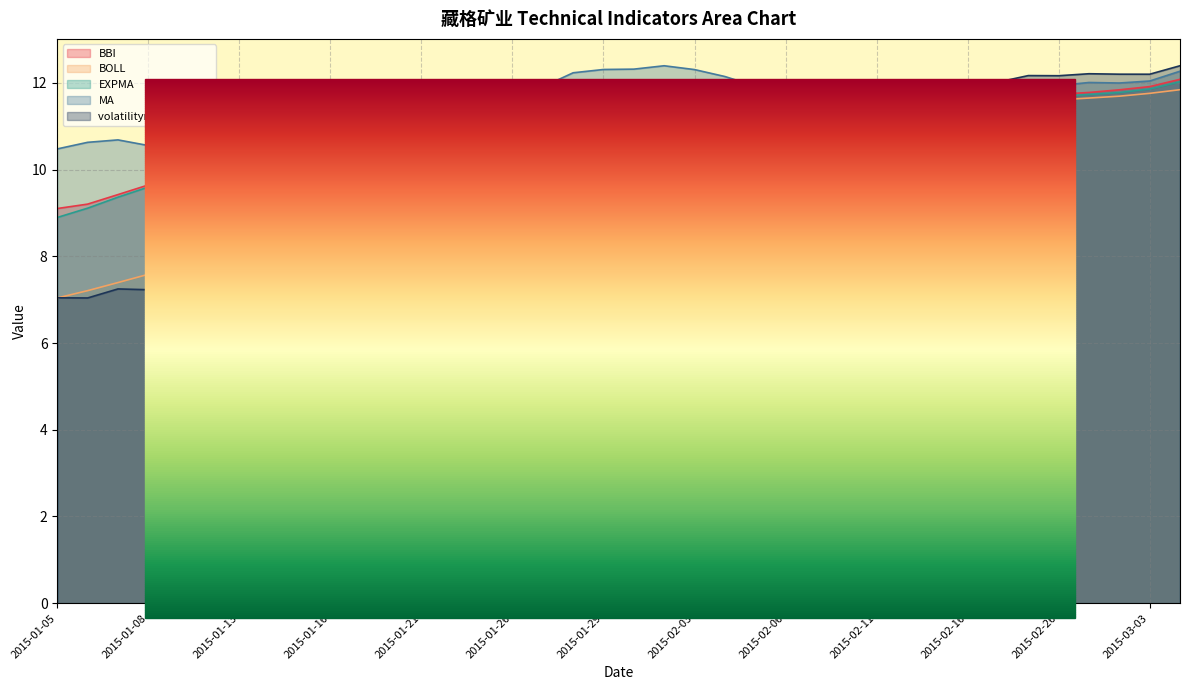

Reading right to left, transcribe all the data shown in this chart.

BBI: 12.1	11.9	11.8	11.8	11.7	11.7	11.6	11.5	11.3	11.3	11.3	11.3	11.5	11.6	11.8	11.9	11.9	11.9	11.8	11.8	11.6	11.4	11.2	11.0	10.7	10.5	10.4	10.3	10.3	10.2	10.1	9.9	9.9	9.8	9.6	9.4	9.2	9.1
BOLL: 11.8	11.8	11.7	11.7	11.6	11.6	11.5	11.4	11.4	11.4	11.3	11.3	11.3	11.3	11.3	11.3	11.2	11.1	10.9	10.7	10.5	10.2	10.0	9.7	9.5	9.3	9.1	8.9	8.7	8.5	8.3	8.1	7.9	7.8	7.6	7.4	7.2	7.0
EXPMA: 12.0	11.9	11.8	11.7	11.7	11.6	11.6	11.5	11.4	11.3	11.3	11.4	11.5	11.6	11.8	11.9	11.9	11.8	11.7	11.7	11.5	11.3	11.1	10.9	10.7	10.5	10.4	10.4	10.3	10.2	10.1	10.0	9.9	9.8	9.6	9.4	9.1	8.9
MA: 12.3	12.0	12.0	12.0	11.9	11.8	11.6	11.4	11.1	11.0	11.0	11.1	11.4	11.7	11.9	12.1	12.3	12.4	12.3	12.3	12.2	11.9	11.5	11.3	11.0	10.8	10.8	10.8	10.7	10.7	10.7	10.6	10.6	10.6	10.6	10.7	10.6	10.5
volatilityratio: 12.4	12.2	12.2	12.2	12.2	12.2	12.0	12.0	11.9	11.9	11.9	11.9	11.8	11.8	11.4	11.0	10.5	10.5	10.5	10.3	10.2	10.1	9.7	9.6	9.6	8.4	8.4	8.5	8.2	8.2	8.2	8.0	7.9	7.3	7.2	7.2	7.0	7.0